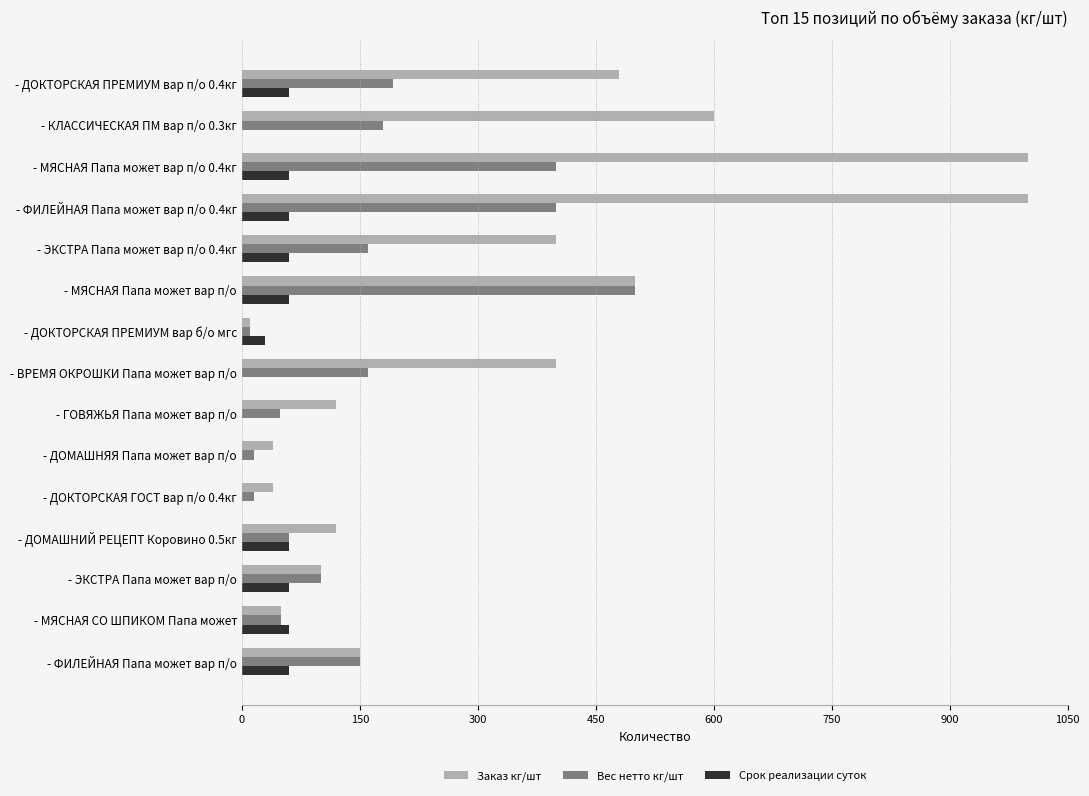

Which series has the largest total across all categories?

Заказ кг/шт